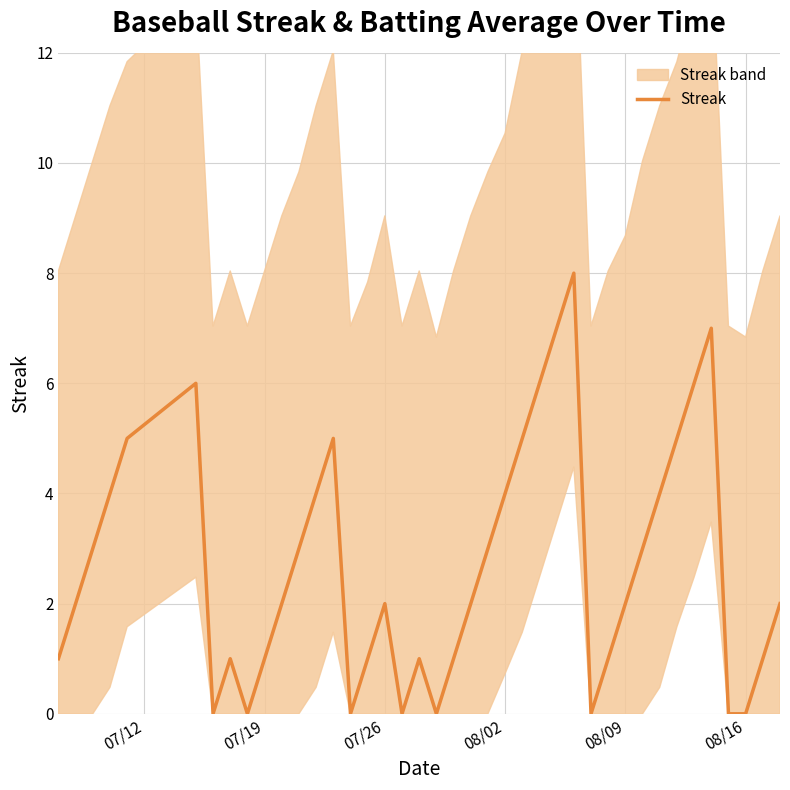

What is the maximum value for Streak?

8